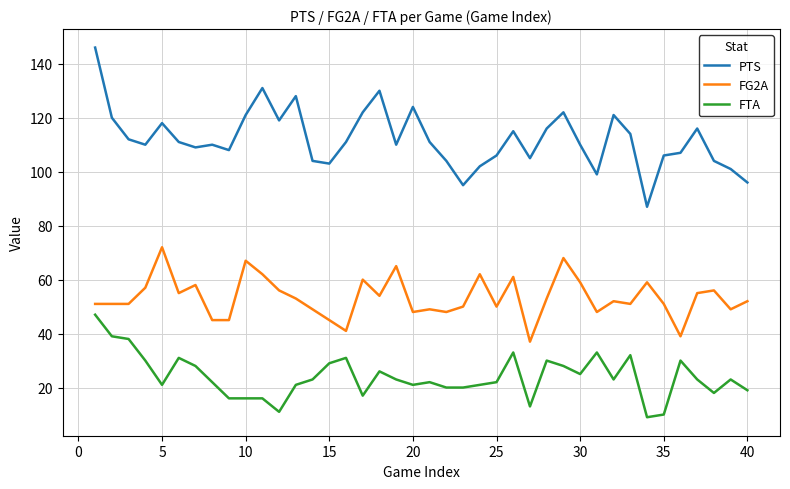

What is the minimum value for FTA?

9